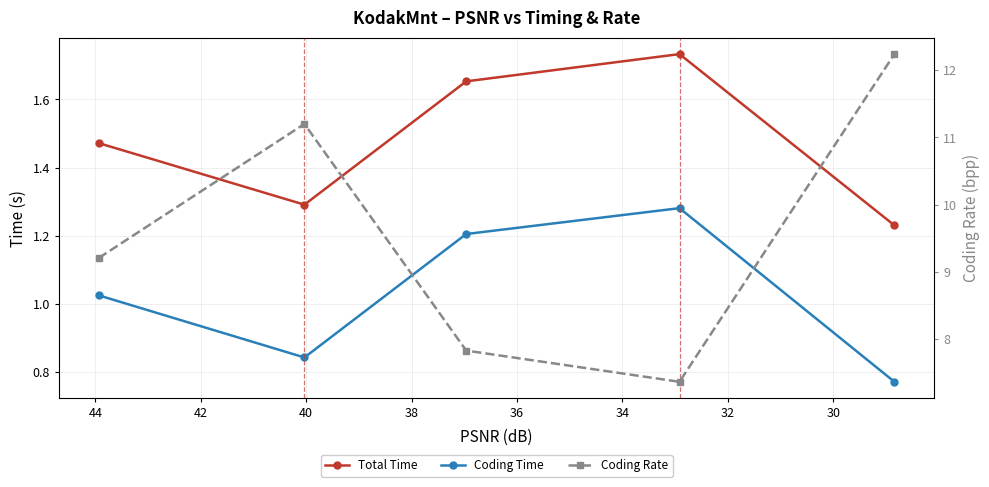

True or false: Coding Rate has more than 0 interior local peaks.

True